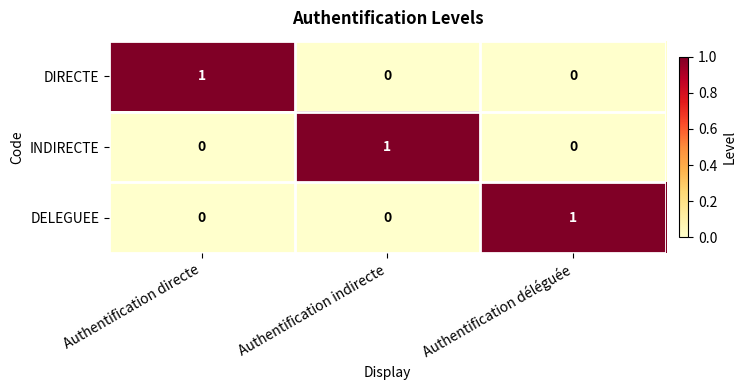

Count the DELEGUEE values in the range 0 to 1.

3